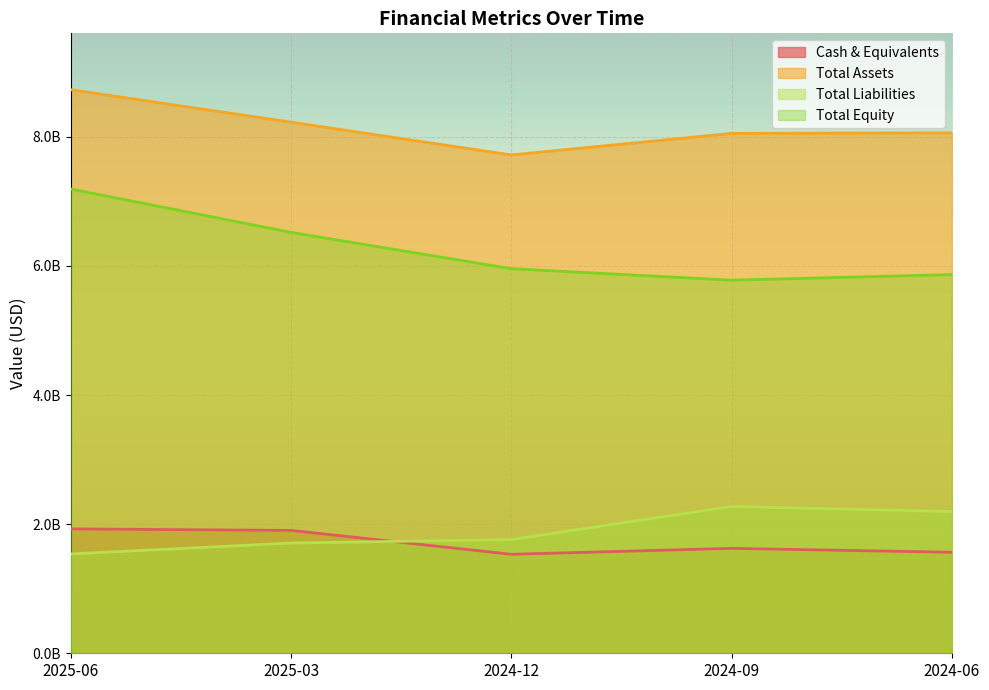

How many values in the Total Assets series are below 8060904000?

2